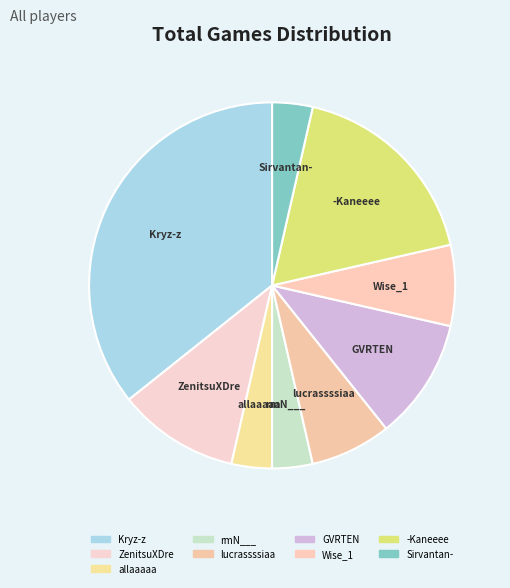

Does Sirvantan- account for over 50% of the chart?

No